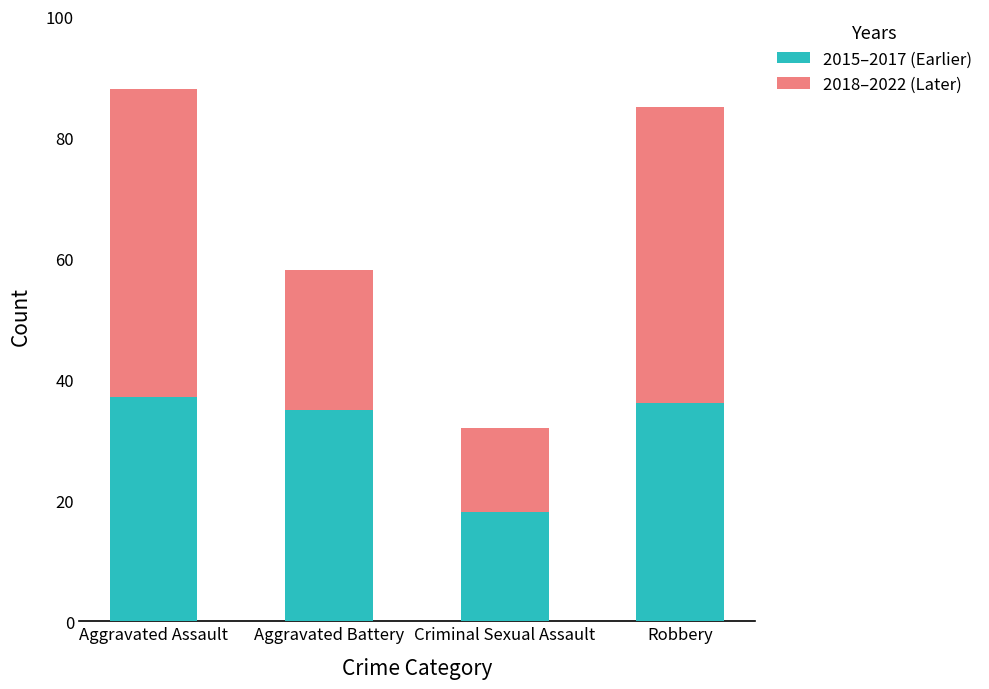

What is the difference between the 2015–2017 (Earlier) values at Aggravated Assault and Criminal Sexual Assault?

19